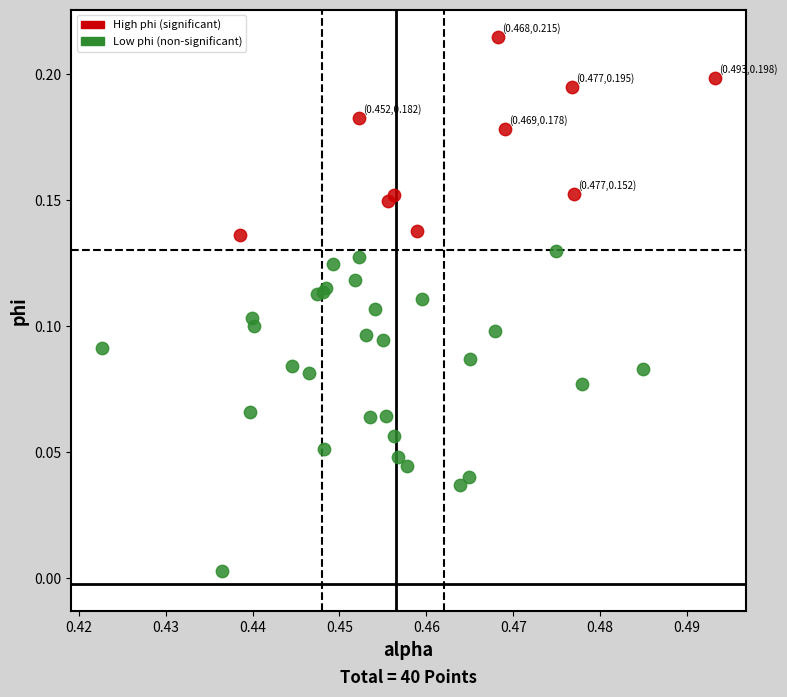

What are all the series names shown in the legend?

High phi (significant), Low phi (non-significant)